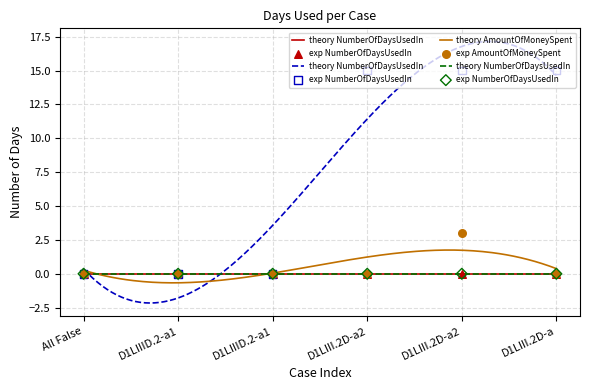

Which series has the largest total across all categories?

NumberOfDaysUsedInPast30DaysMethadone